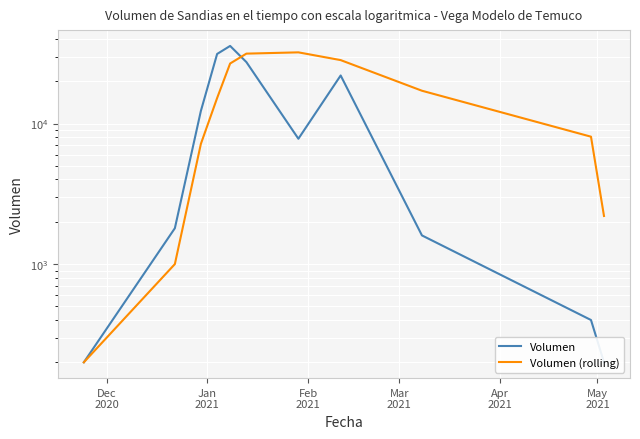

In Volumen, how many points are lower than both neighbors (excluding endpoints)?

1